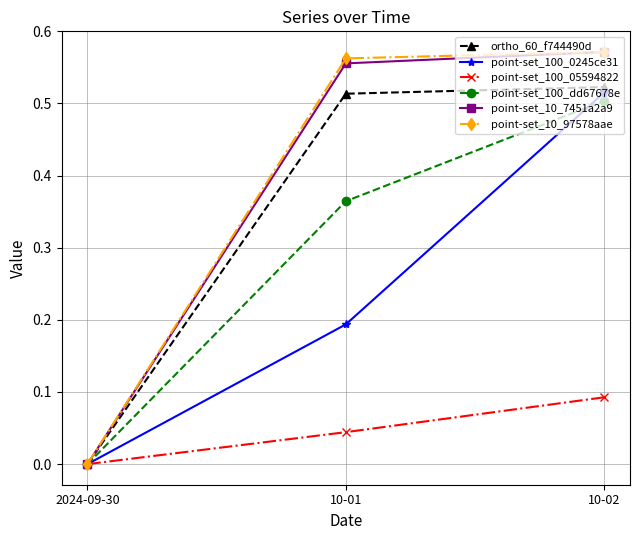

At which label is point-set_10_97578aae closest to 0?

2024-09-30